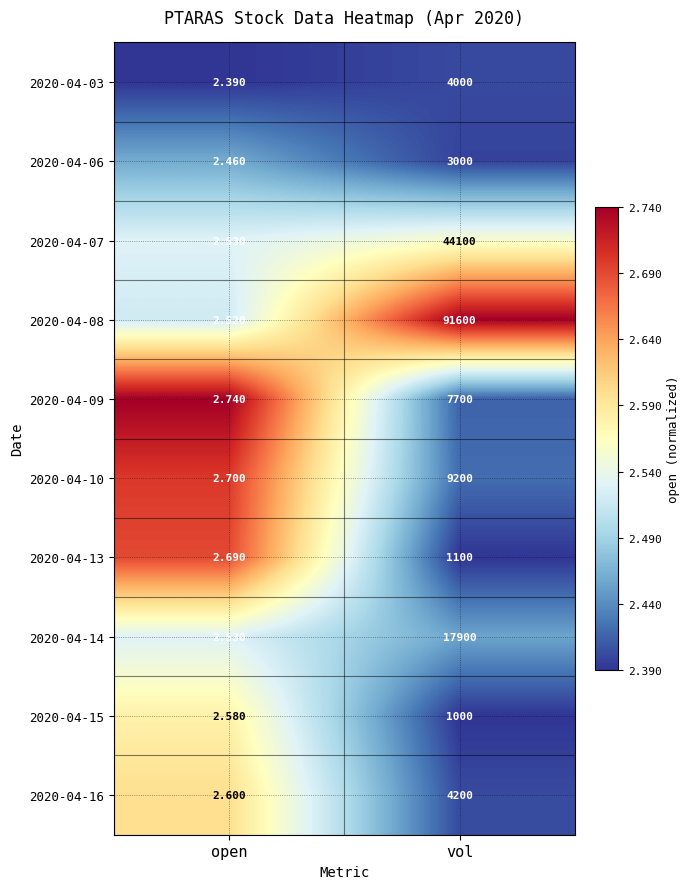

Where is 2020-04-13 nearest to the value 551?

open